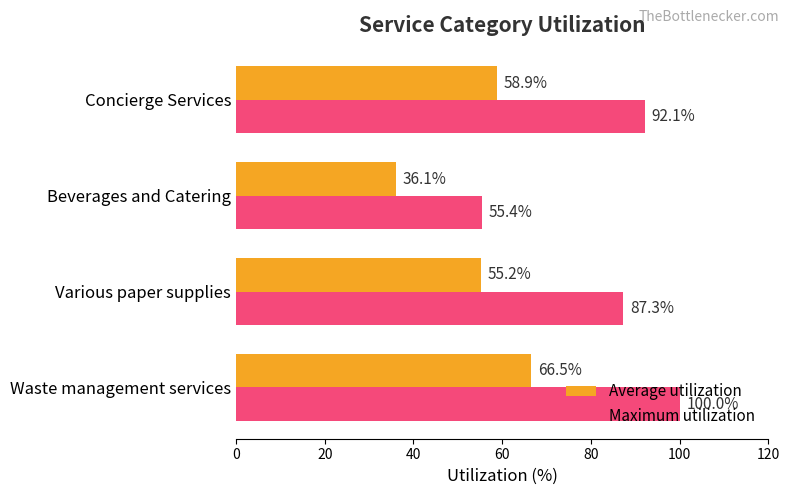

List the labels in order of Average utilization value, smallest first.

Beverages and Catering, Various paper supplies, Concierge Services, Waste management services